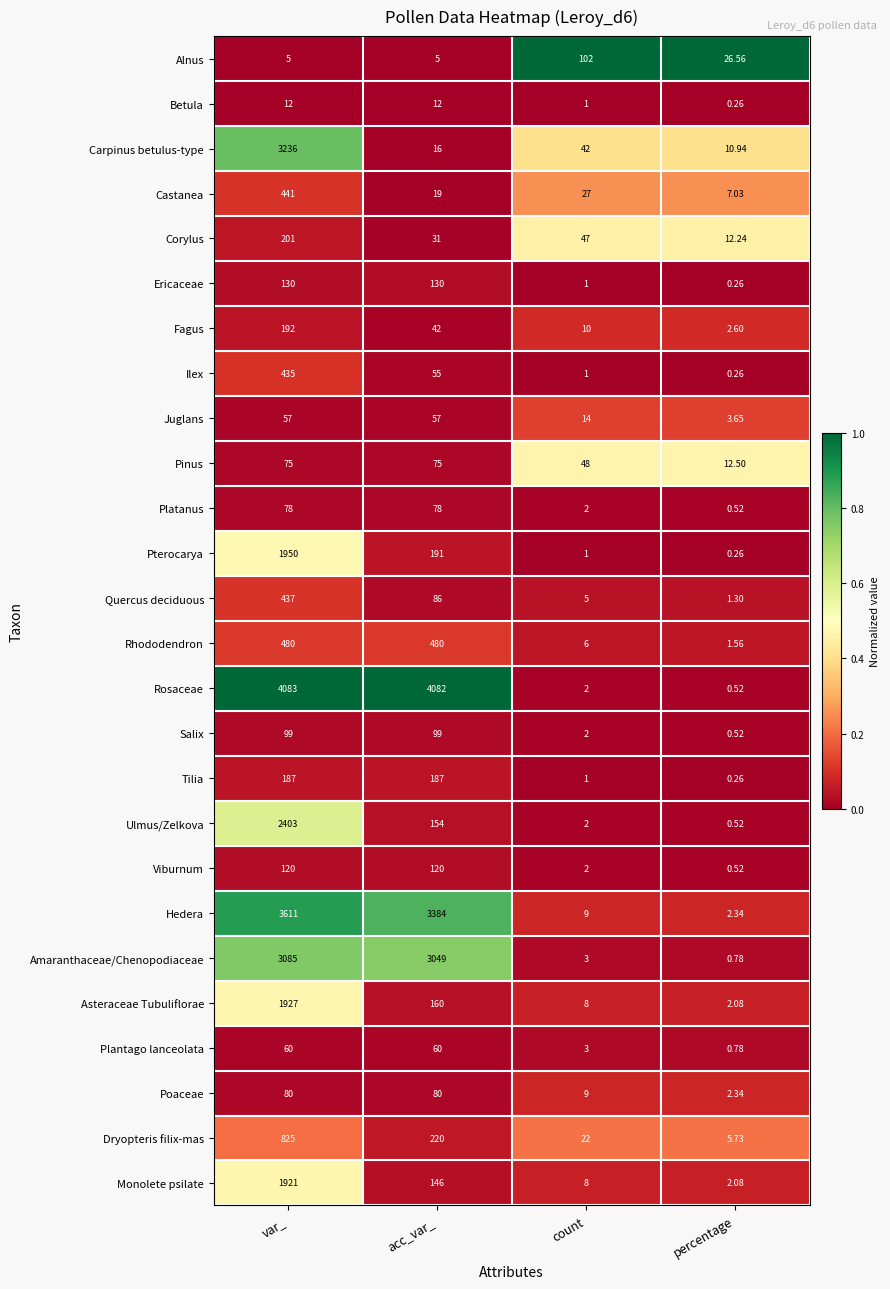

Where does the Alnus series first go above 26?

count